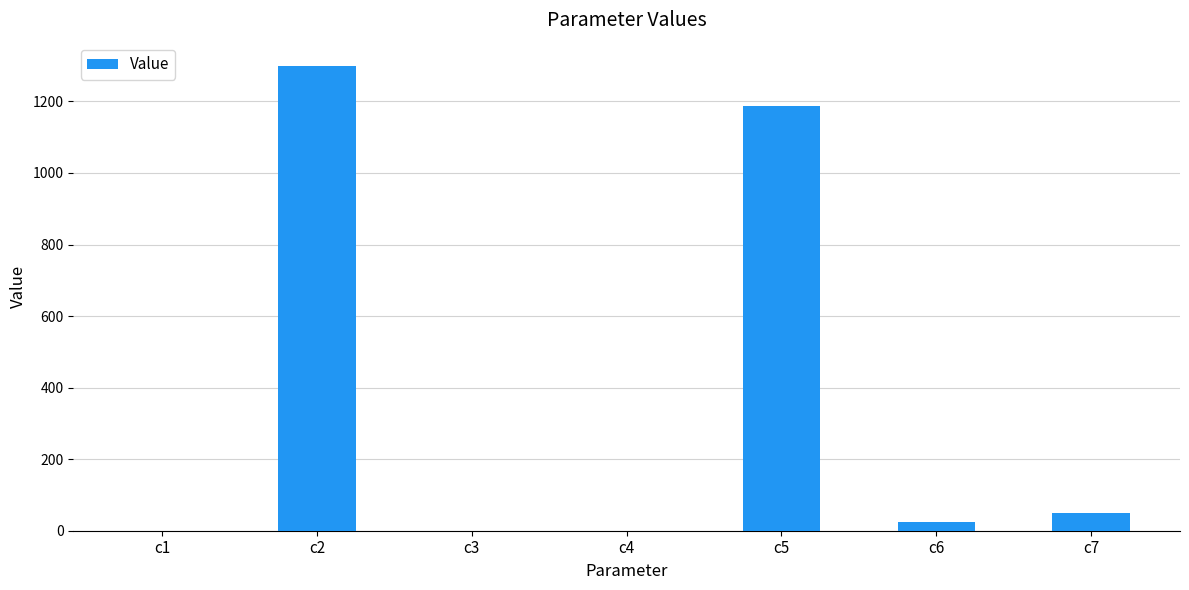

Where is the data nearest to the value 649?

c5